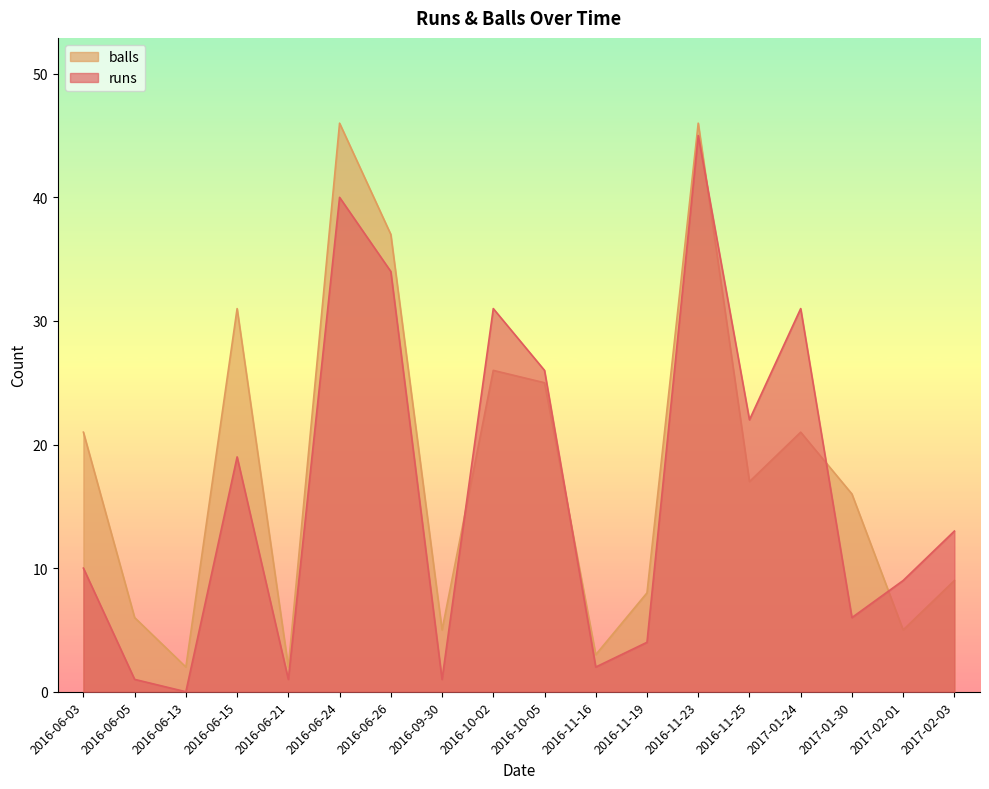

What is the label of the 10th point from the right?

2016-10-02